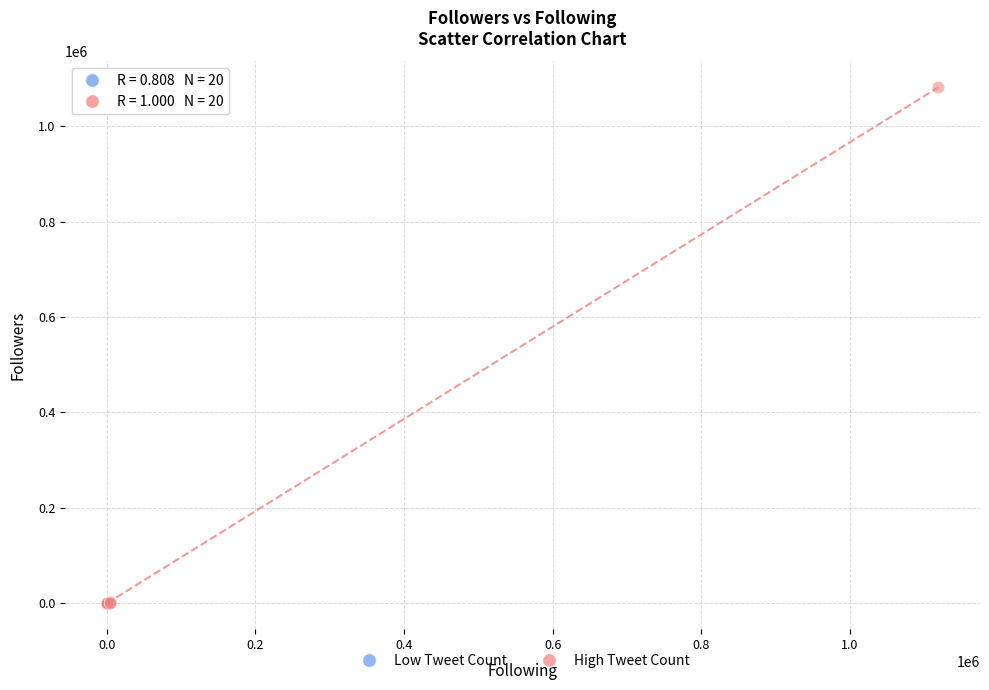

Which series has the widest spread of Y values?

High Tweet Count